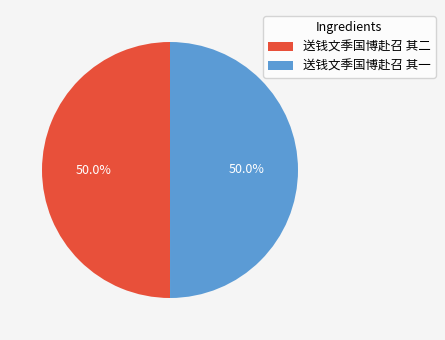

To the nearest percent, what is the combined percentage of 送钱文季国博赴召 其二 and 送钱文季国博赴召 其一?

100%